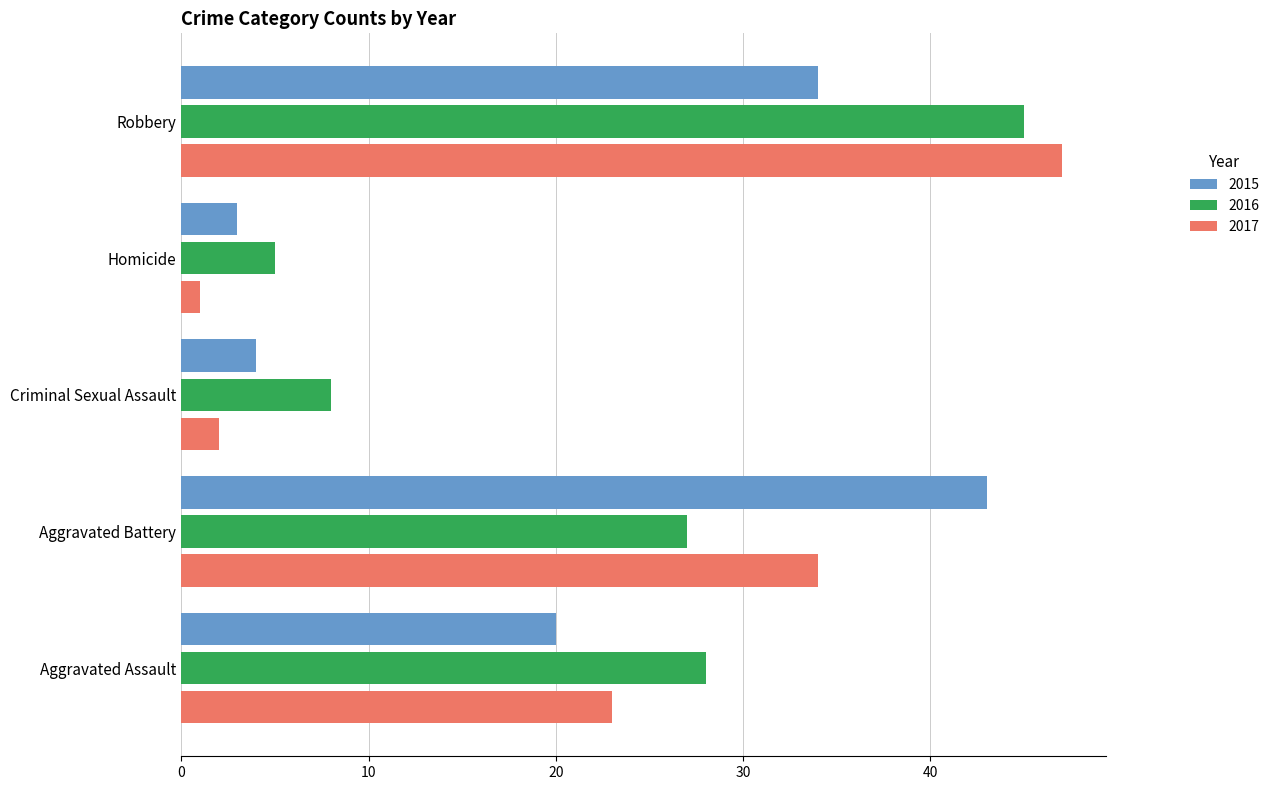

Rank the series at Homicide from highest to lowest value.

2016, 2015, 2017